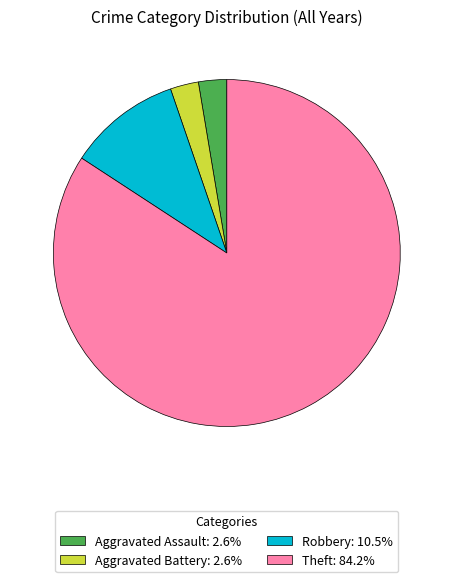

True or false: Robbery accounts for 11% of the total.

True